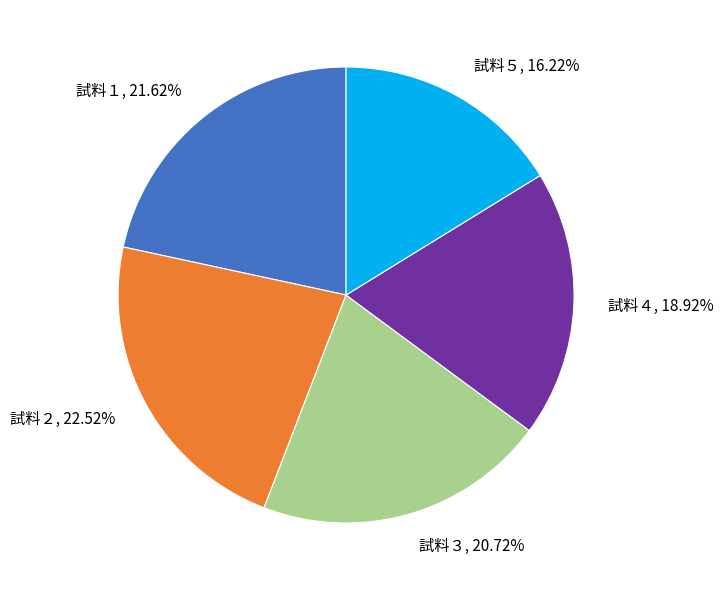

Is 試料２ the majority of the pie?

No